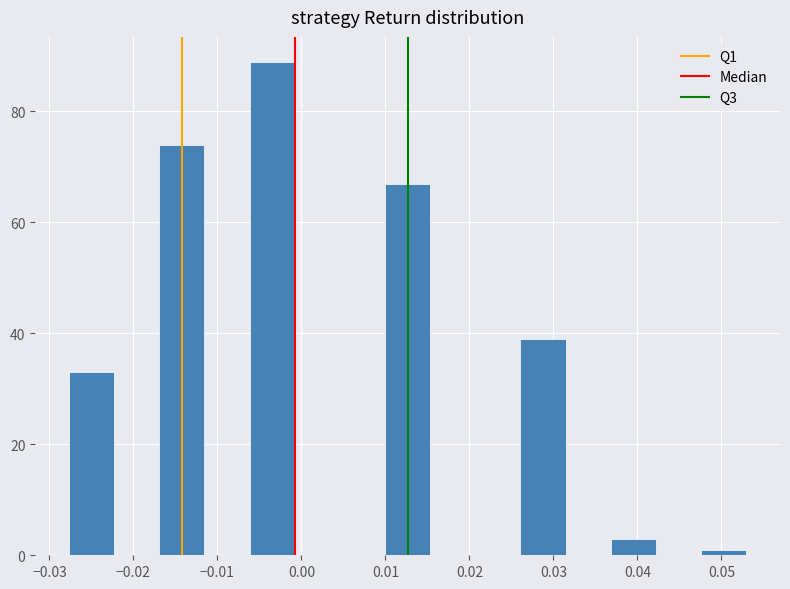

Reading left to right, transcribe this chart: for each bar, give the range it covers on the x-axis and its height. Neither the bar edges nor the heights are printed on the chart, so give them approximately, as read against the axes.

-0.028 to -0.022: 34
-0.022 to -0.017: 0
-0.017 to -0.012: 74
-0.012 to -0.006: 0
-0.006 to -0.001: 90
-0.001 to 0.005: 0
0.005 to 0.010: 0
0.010 to 0.015: 68
0.015 to 0.021: 0
0.021 to 0.026: 0
0.026 to 0.031: 40
0.031 to 0.037: 0
0.037 to 0.042: 4
0.042 to 0.048: 0
0.048 to 0.053: under 2